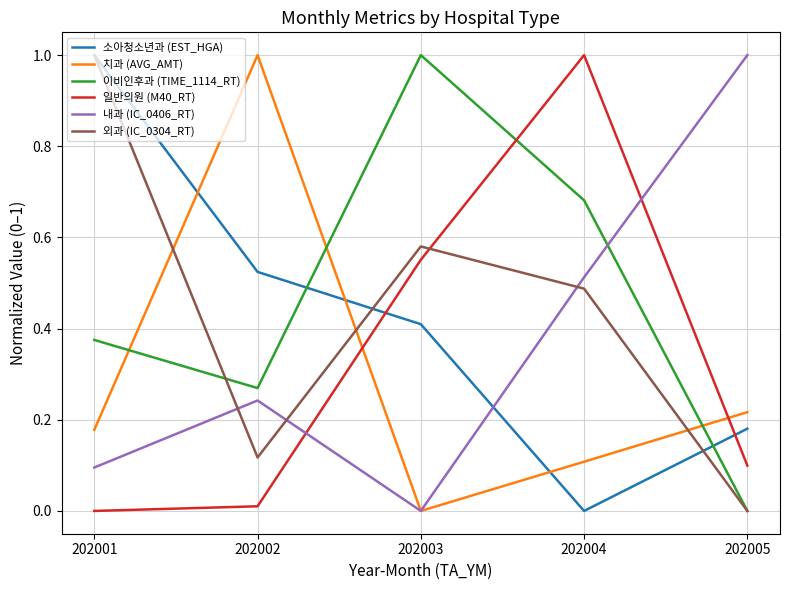

True or false: 이비인후과 (TIME_1114_RT) and 외과 (IC_0304_RT) cross at least once.

True